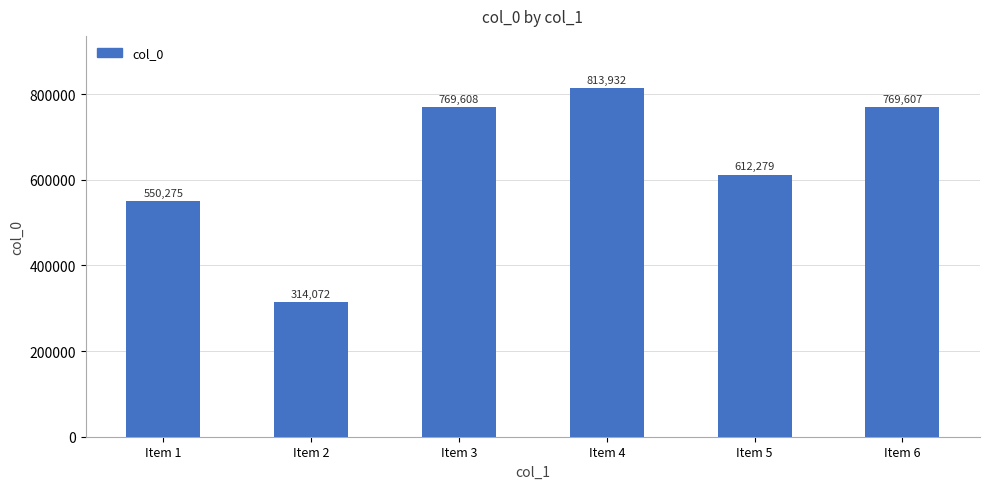

What is the maximum value shown in the chart?

813932